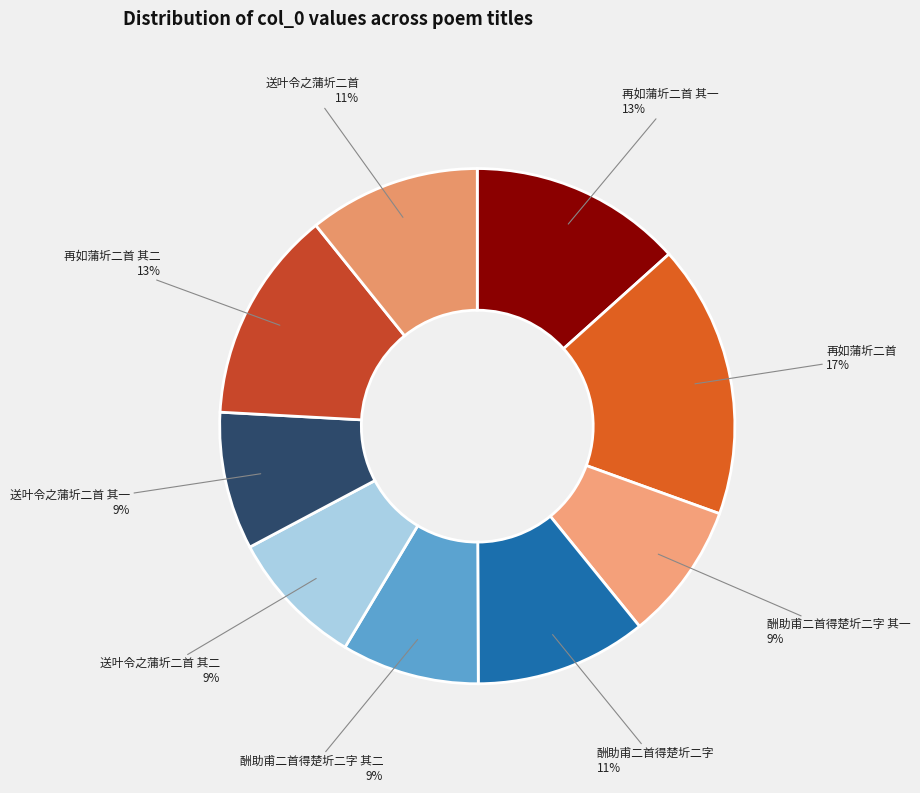

Is 送叶令之蒲圻二首 其一 the majority of the pie?

No